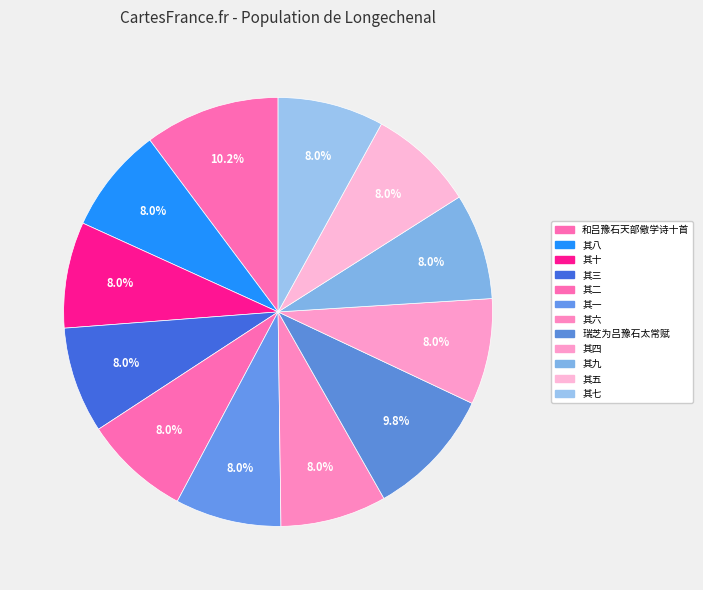

Do 其七 and 瑞芝为吕豫石太常赋 together represent more than half of the pie?

No